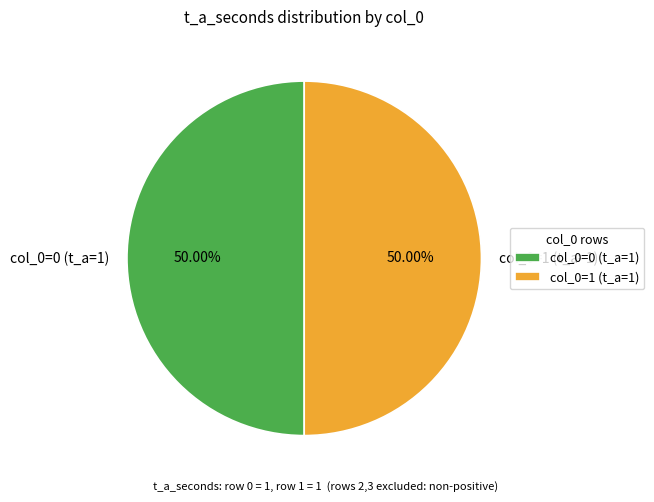

To the nearest percent, what is the difference between the largest and smallest slice percentages?

0%